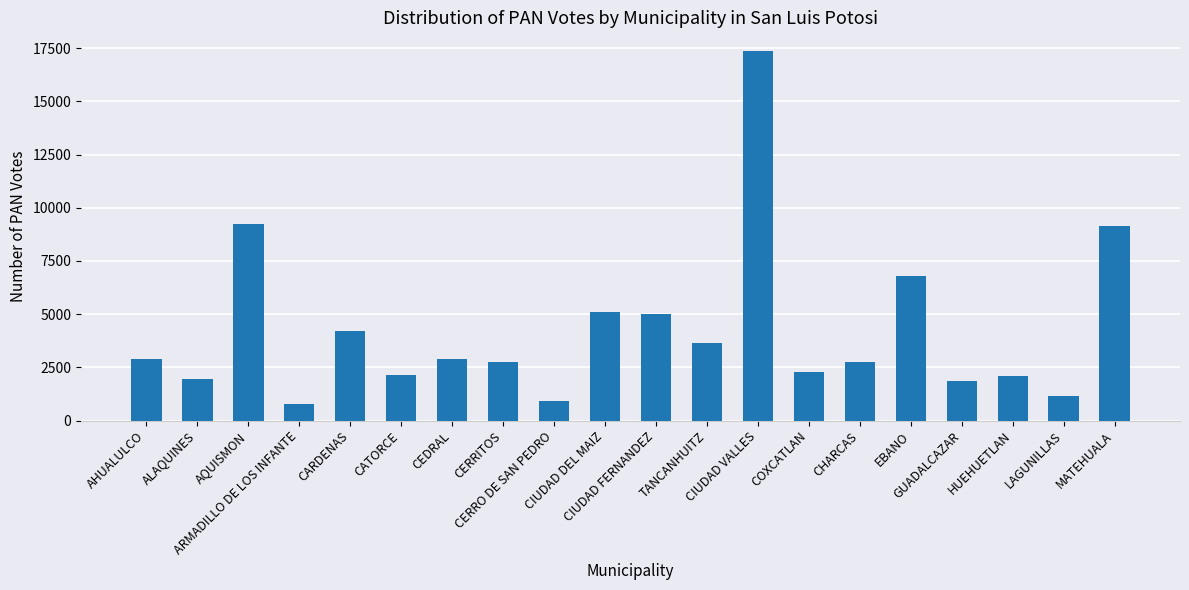

Approximately how many times larger is the value at EBANO compared to CIUDAD FERNANDEZ?

1.4